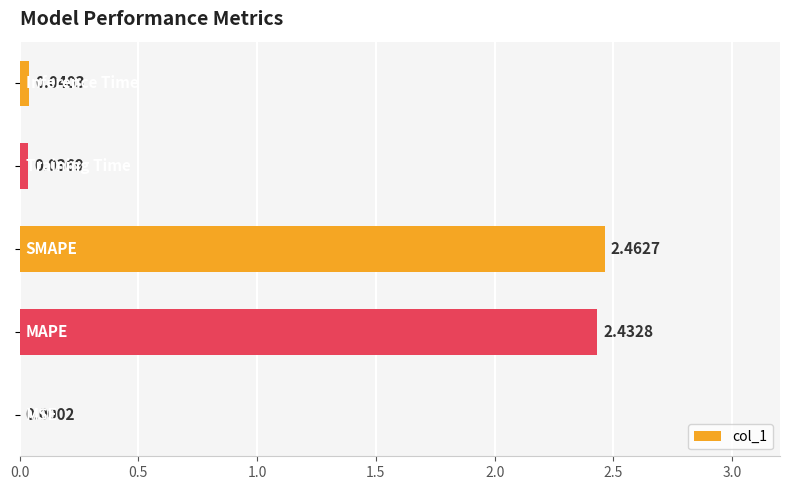

What is the sum of all values?

5.0